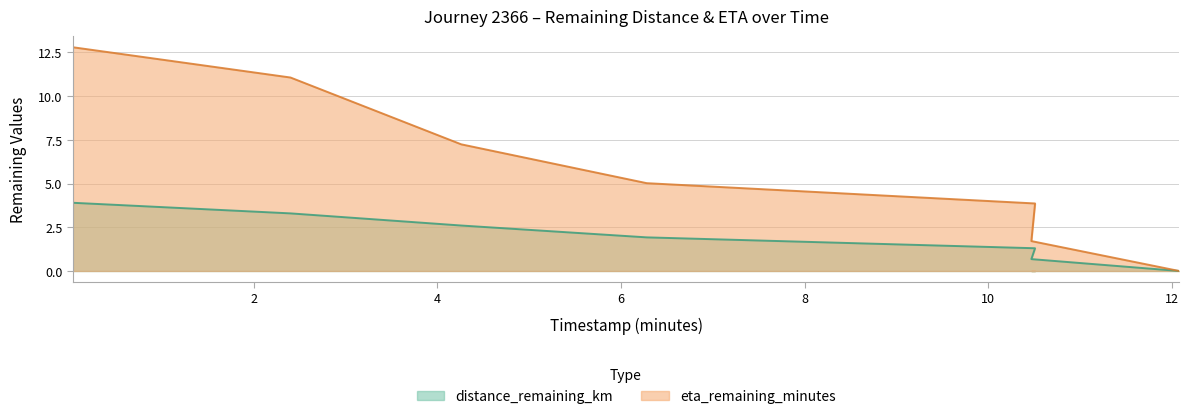

How many series are shown in this chart?

2